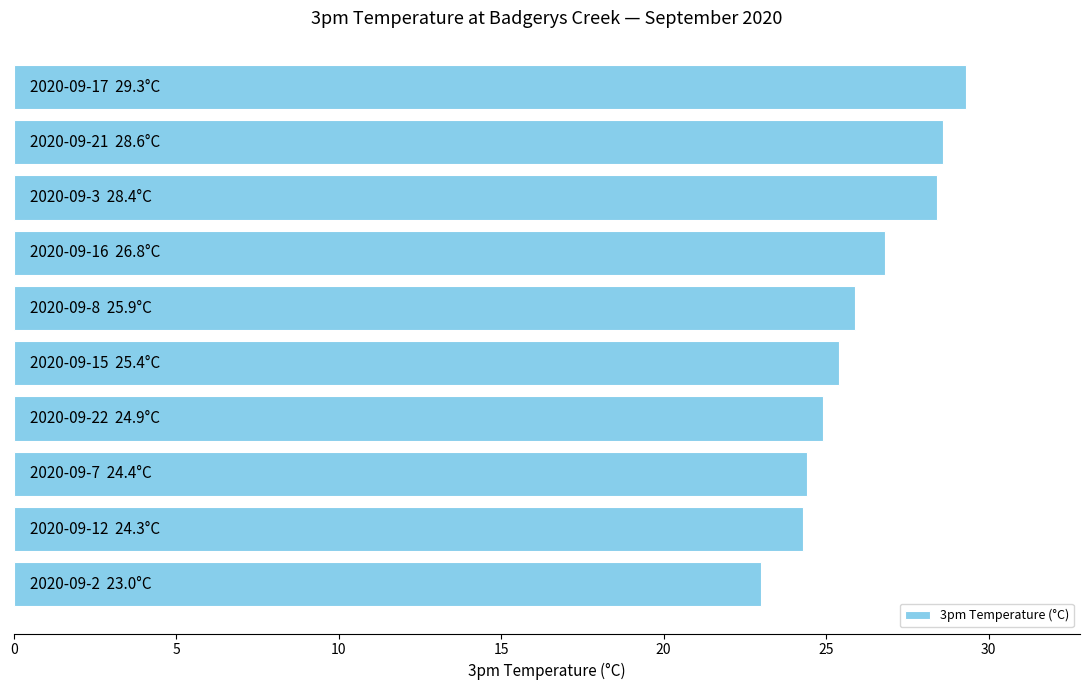

What is the greatest value displayed?

29.3